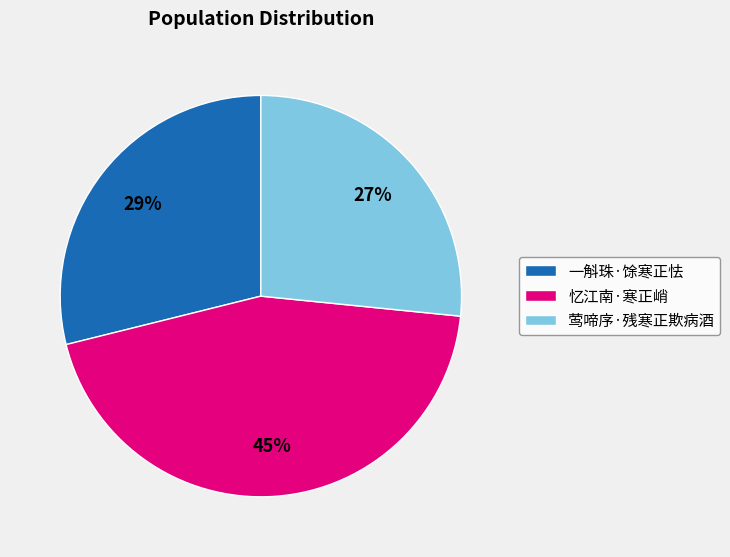

Is 忆江南·寒正峭 the majority of the pie?

No